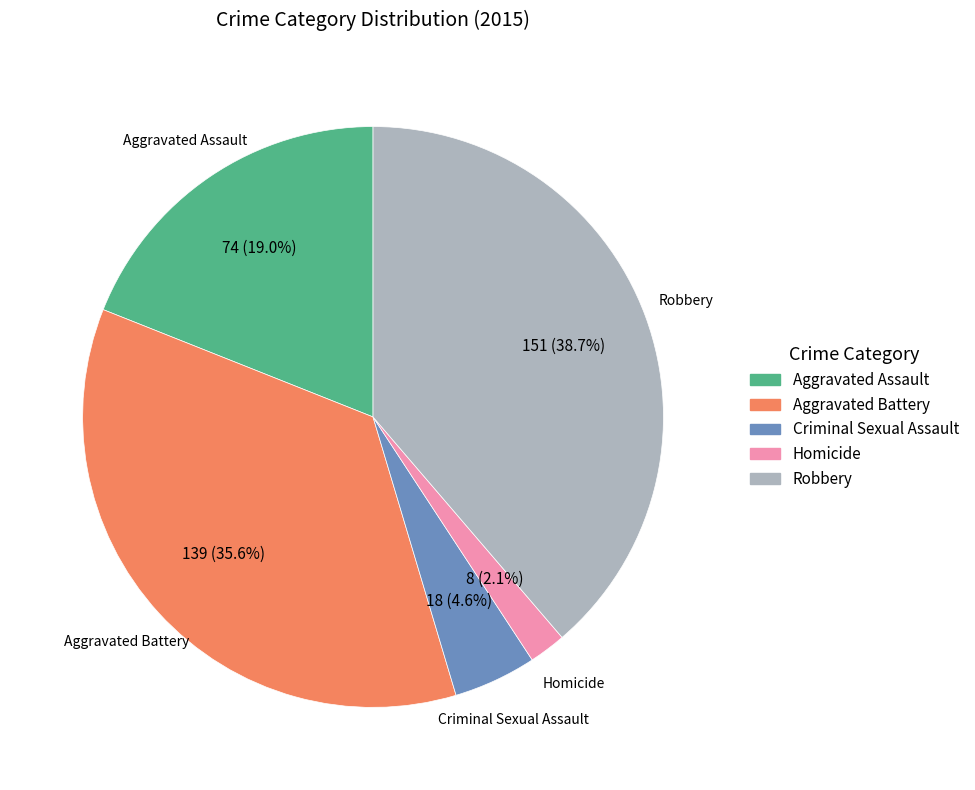

Rank the categories by value from highest to lowest.

Robbery, Aggravated Battery, Aggravated Assault, Criminal Sexual Assault, Homicide